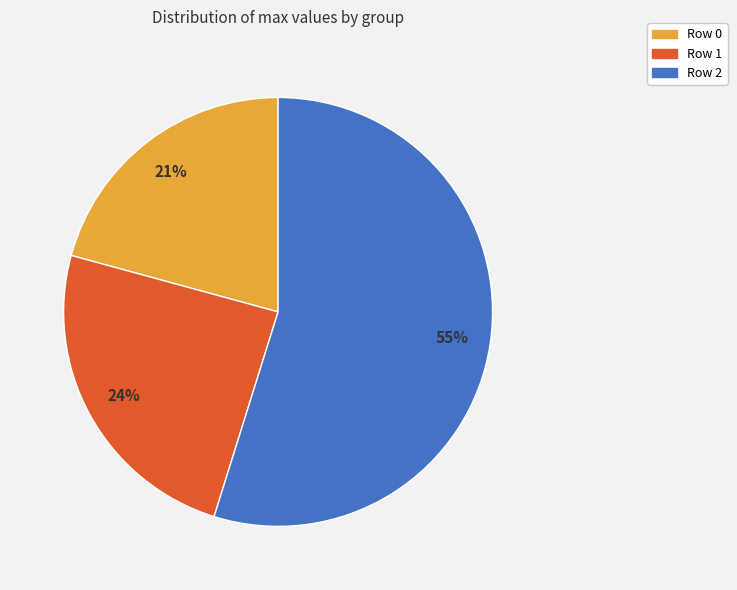

Which slice is the largest?

Row 2